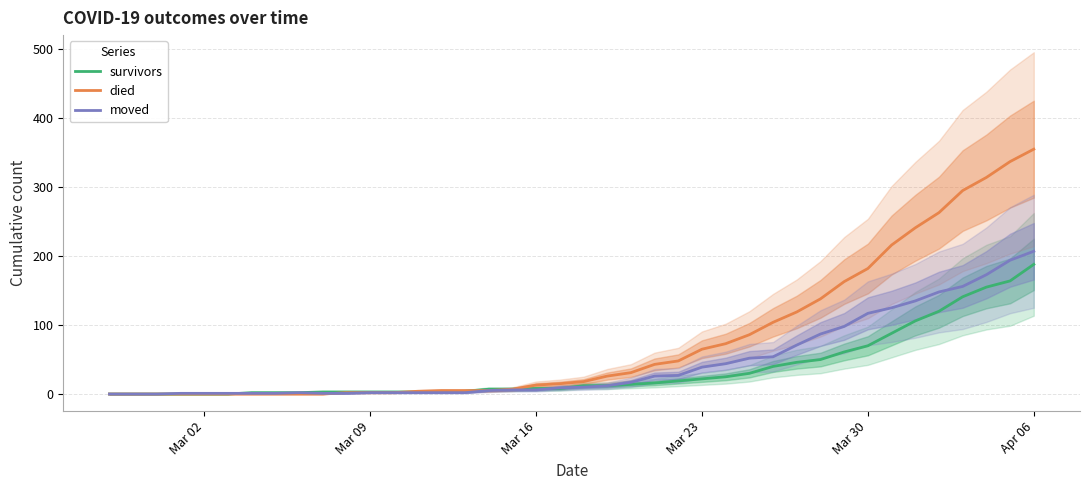

True or false: died has a value of 65 at Mar 23.

True